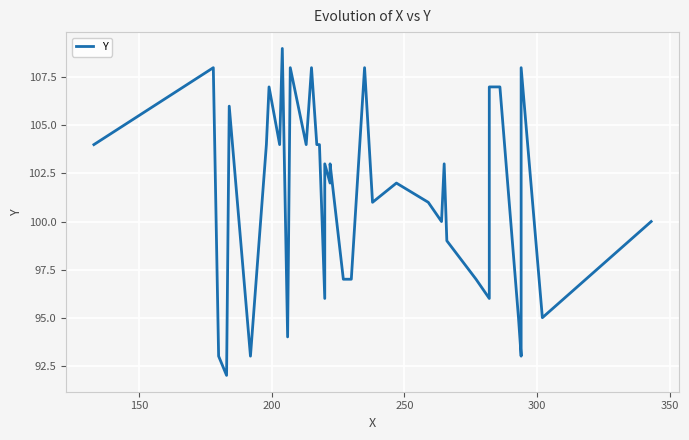

What is the average value?

101